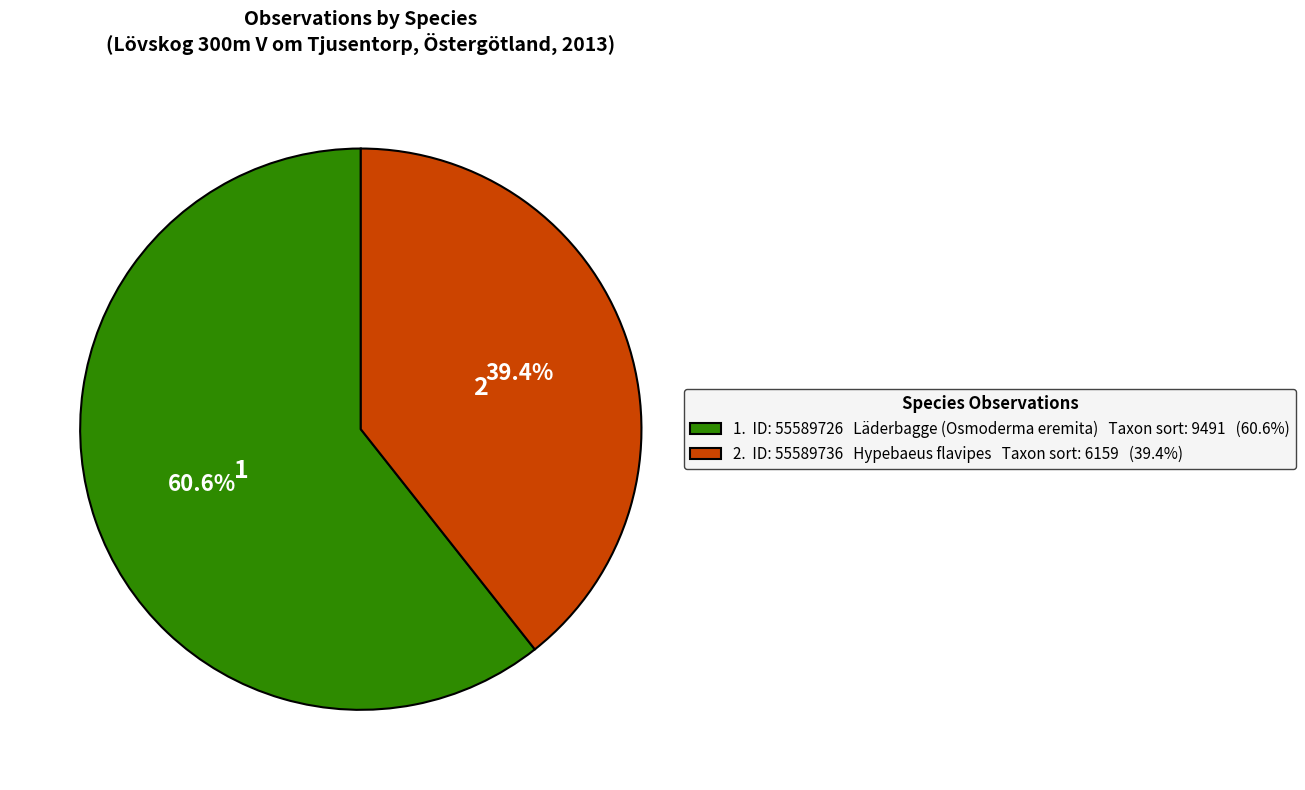

Does any single category account for the majority?

Yes